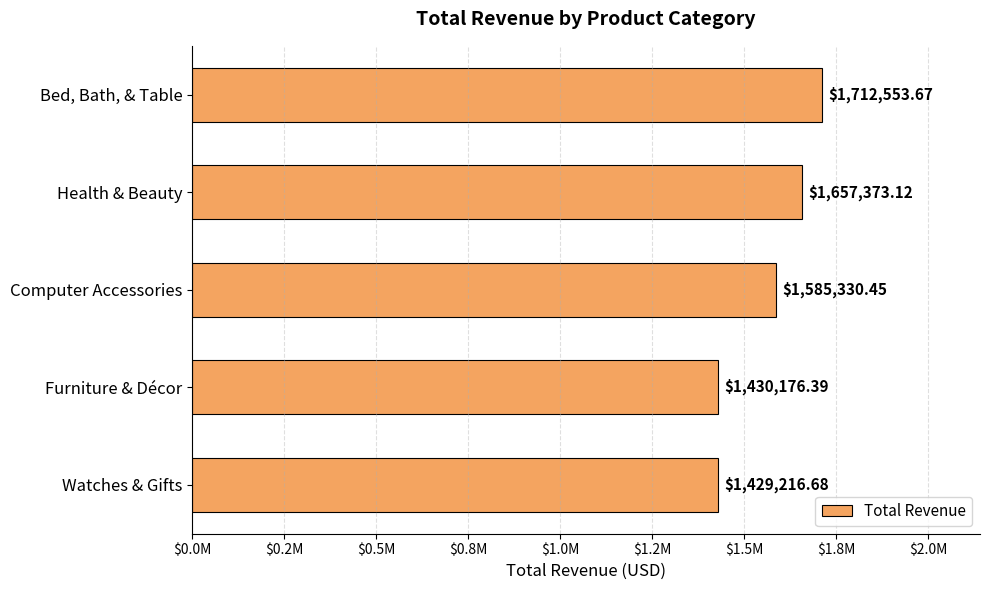

List the labels in order of value, largest first.

Bed, Bath, & Table, Health & Beauty, Computer Accessories, Furniture & Décor, Watches & Gifts